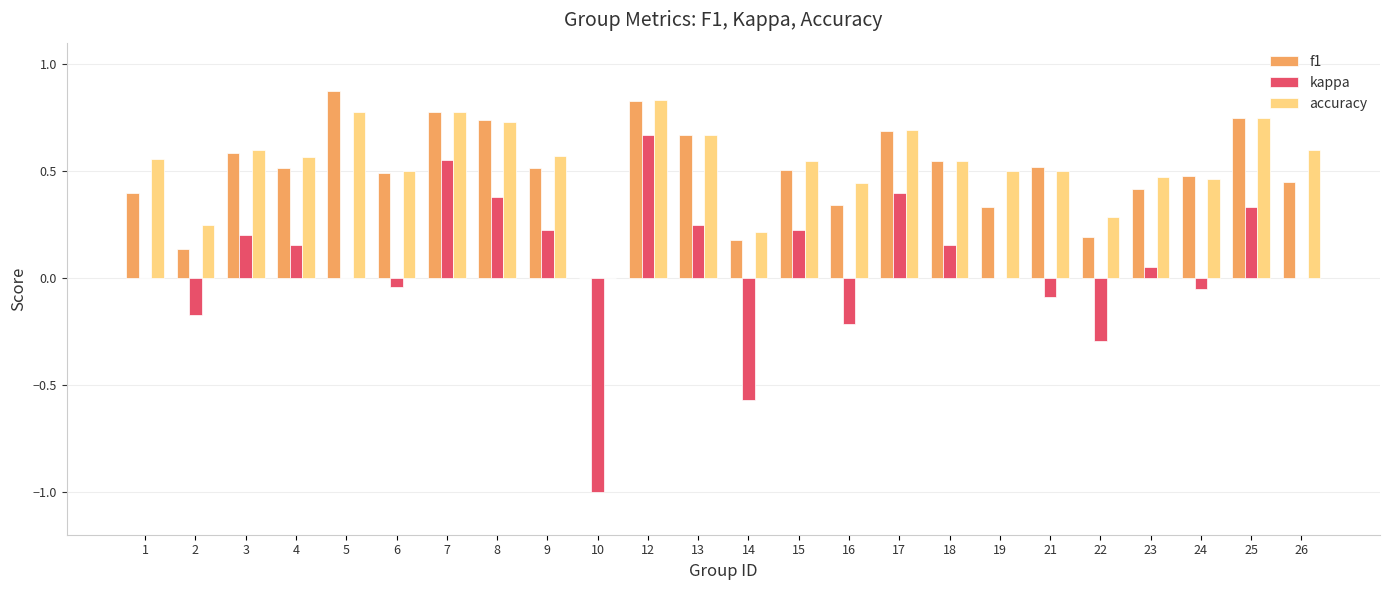

Which series has the largest total across all categories?

accuracy